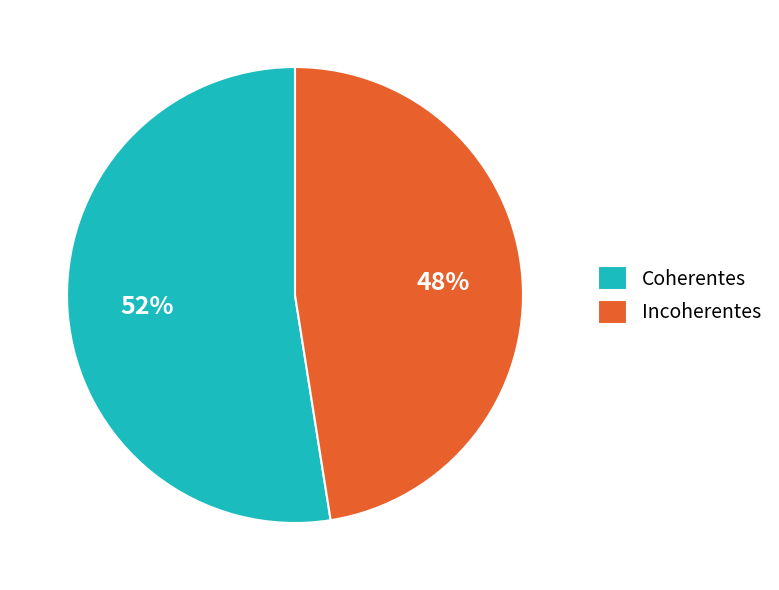

Is it true that Coherentes is 52% of the pie?

True